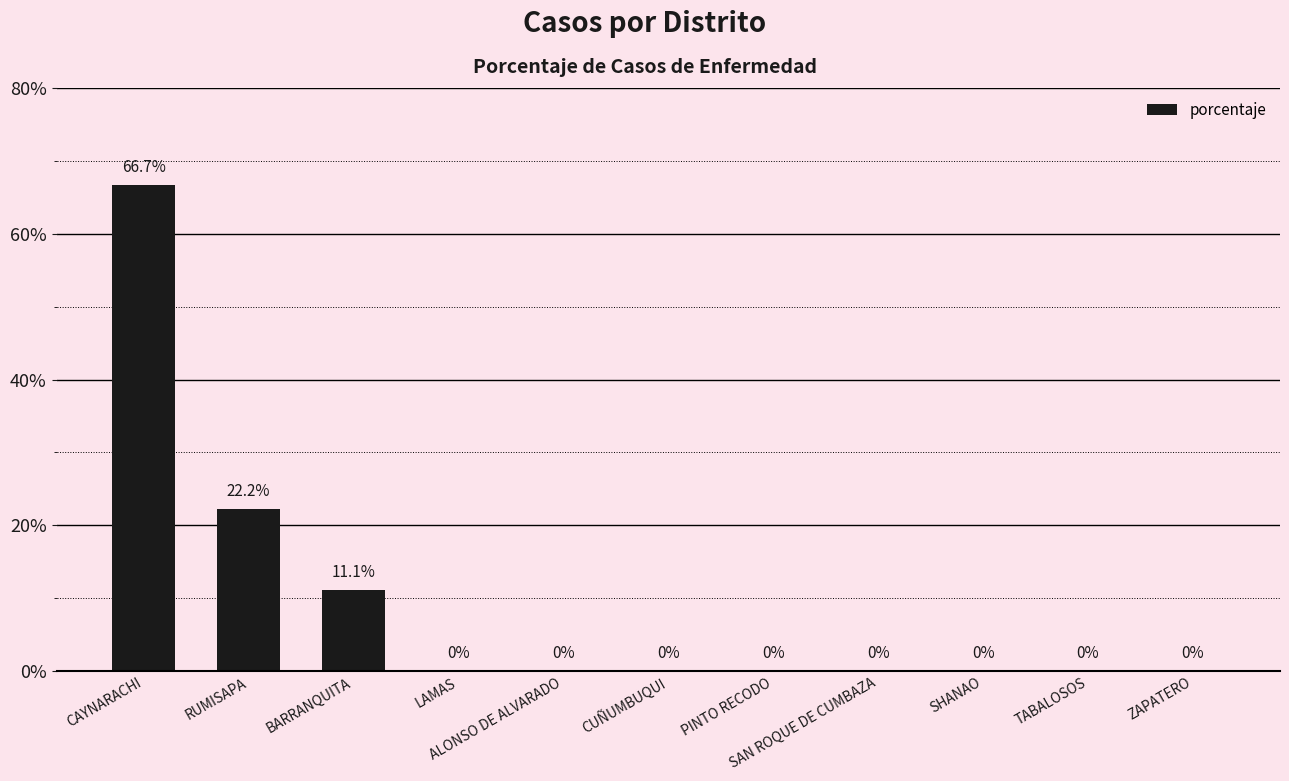

Where is the data nearest to the value 33?

RUMISAPA